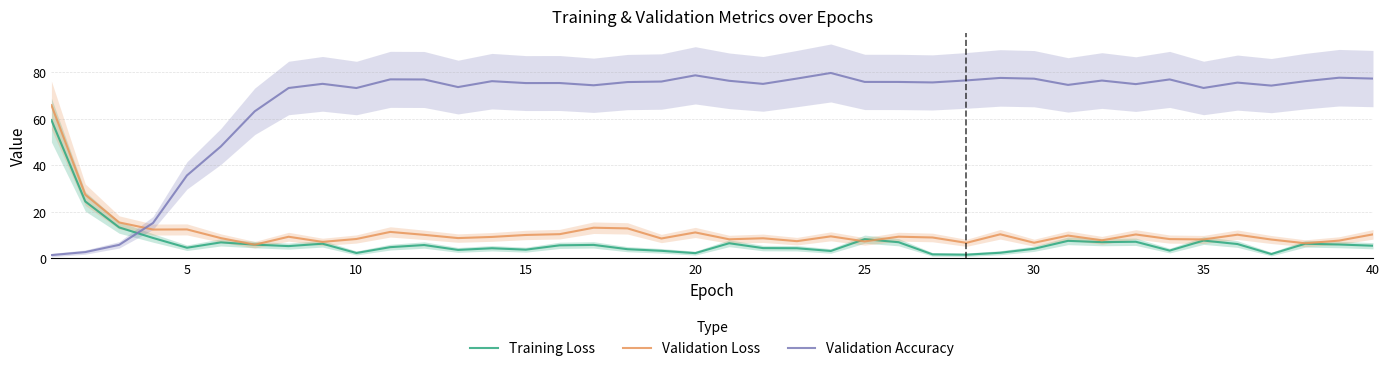

Is it true that Validation Accuracy equals 45.4 at 15?

False